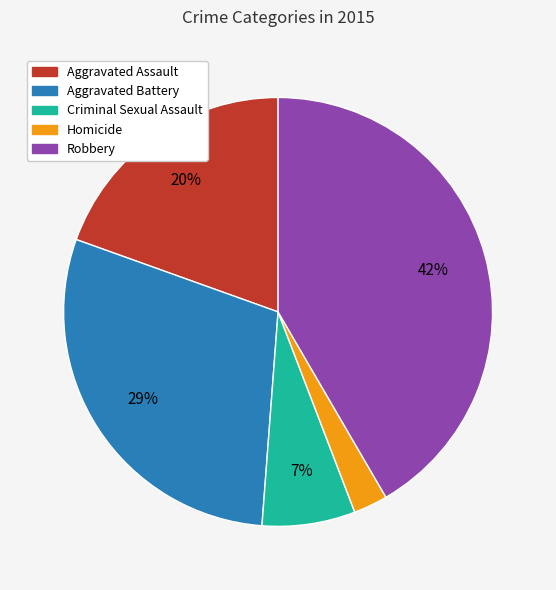

Which slice is the largest?

Robbery